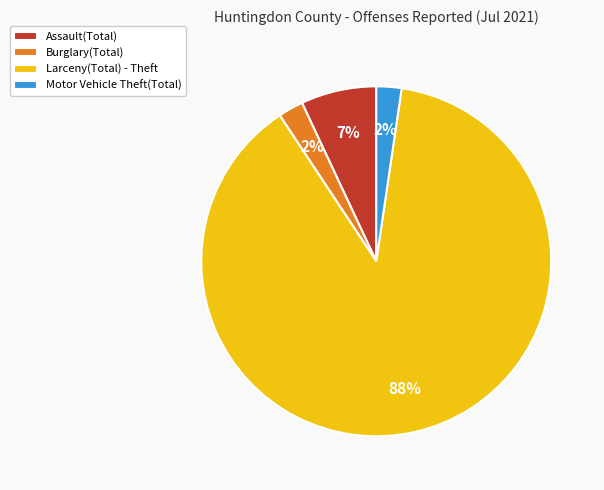

Is it true that Larceny(Total) - Theft is 88% of the pie?

True